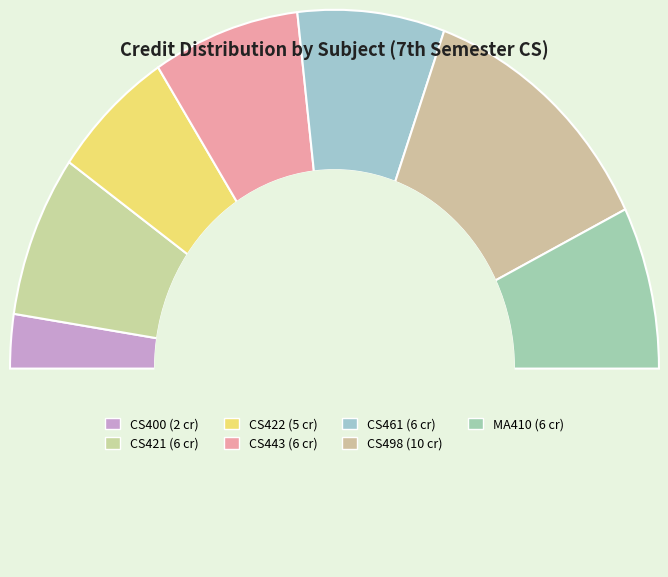

What is the ratio of the value at MA410 Graphs Groups Network to the value at CS400 Summer Training?

3.0